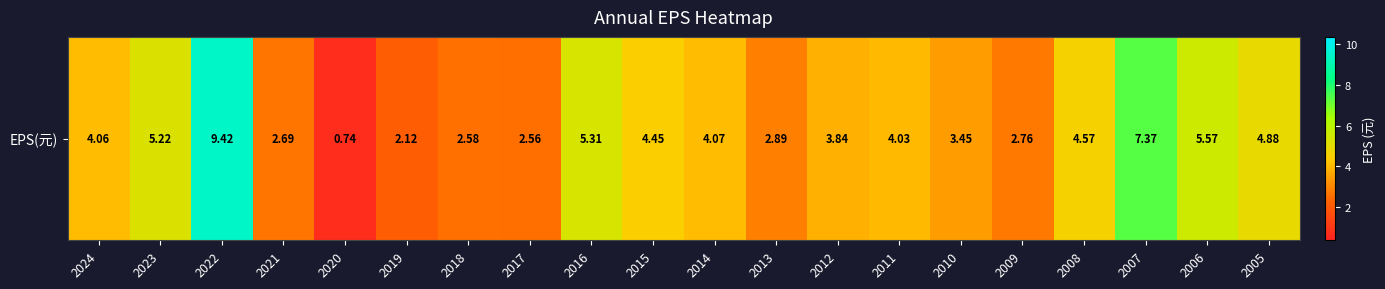

What is the difference between the values at 2012 and 2006?

1.7